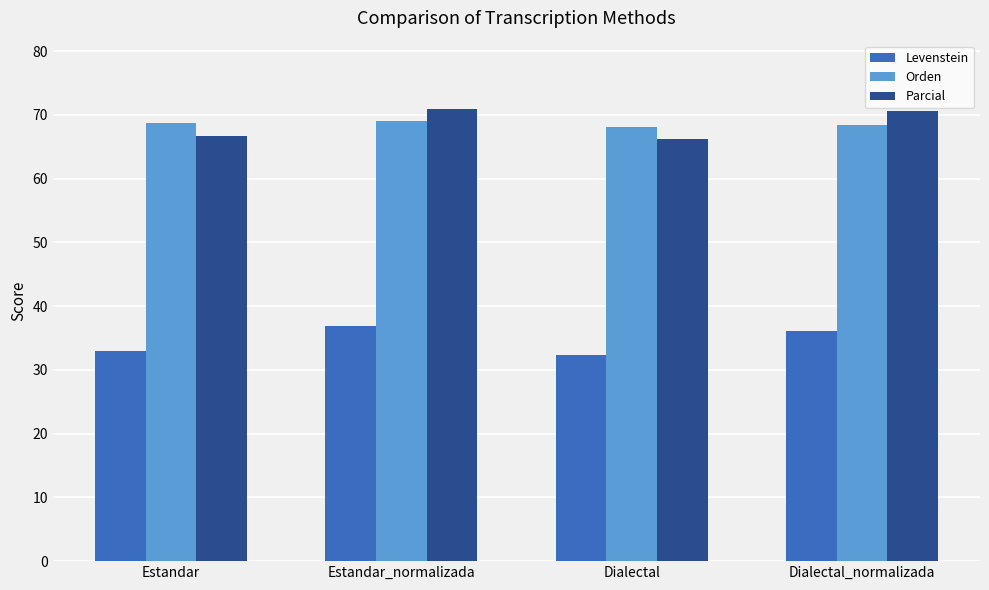

How many values in the Parcial series are below 70?

2